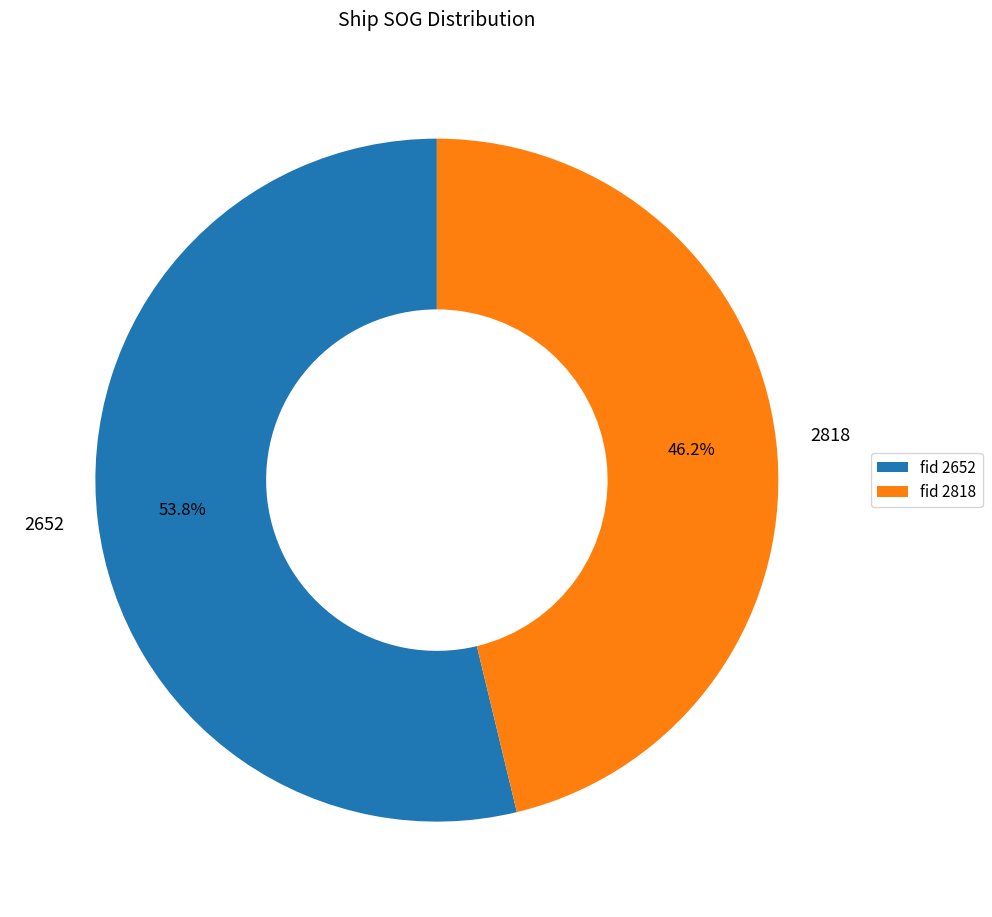

Does 2818 represent more than half of the total?

No